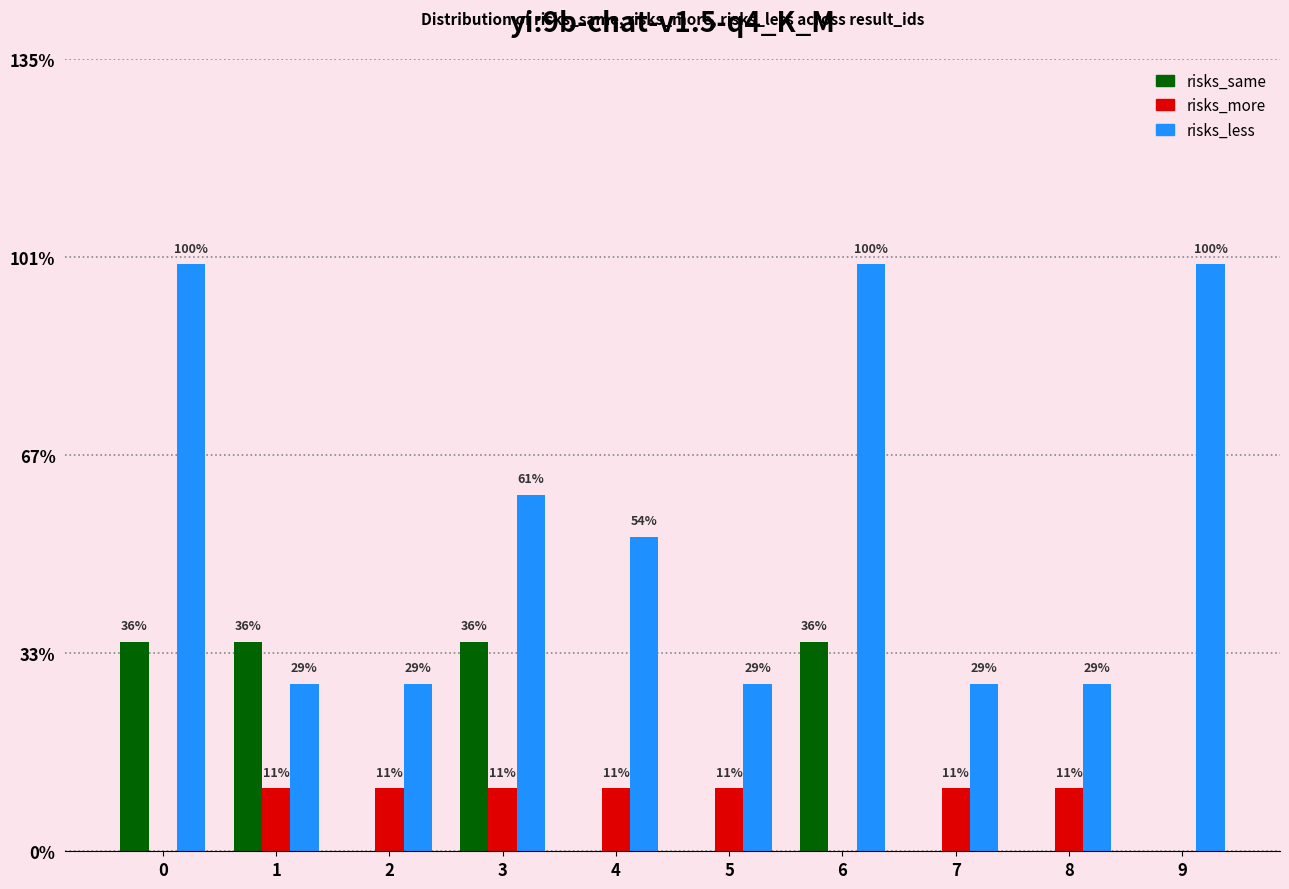

What are all the series names shown in the legend?

risks_same, risks_more, risks_less